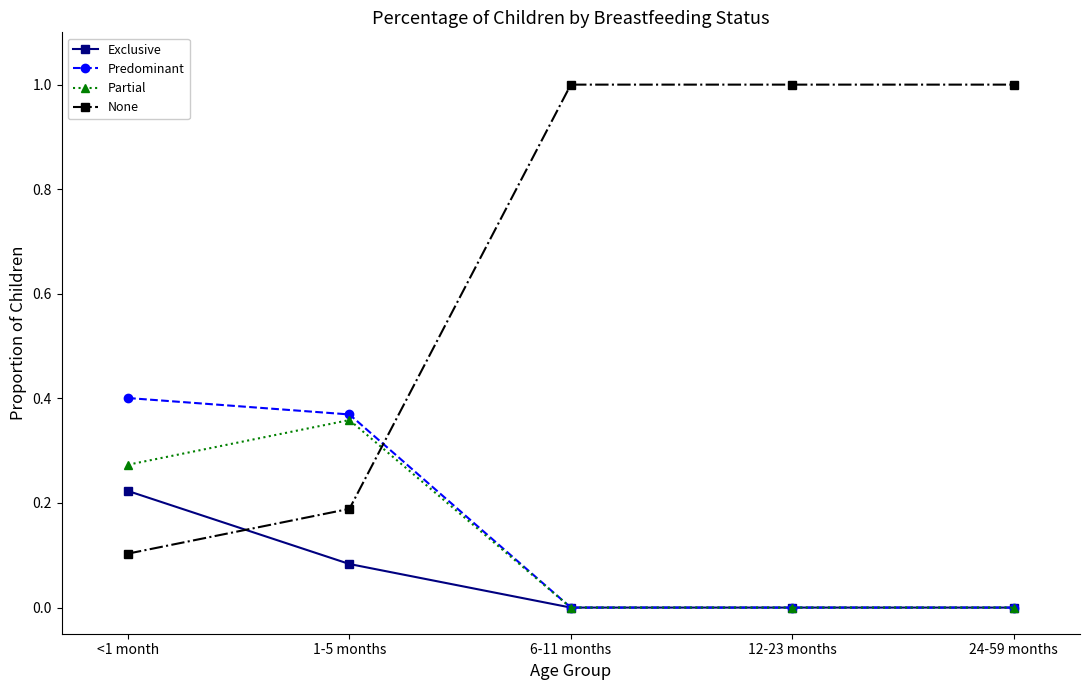

How many lines are shown in the chart?

4